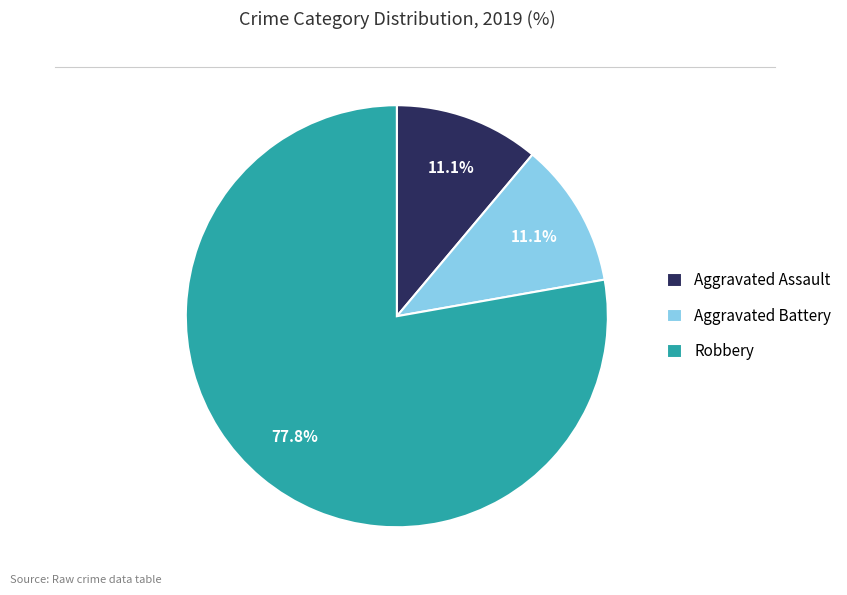

To the nearest percent, what percentage of the pie is Aggravated Battery?

11%